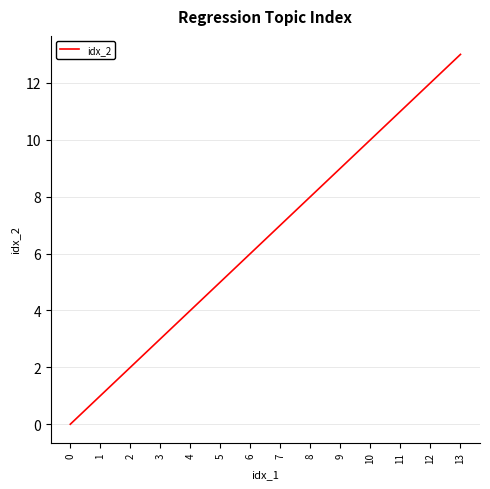

How many values are above zero?

13